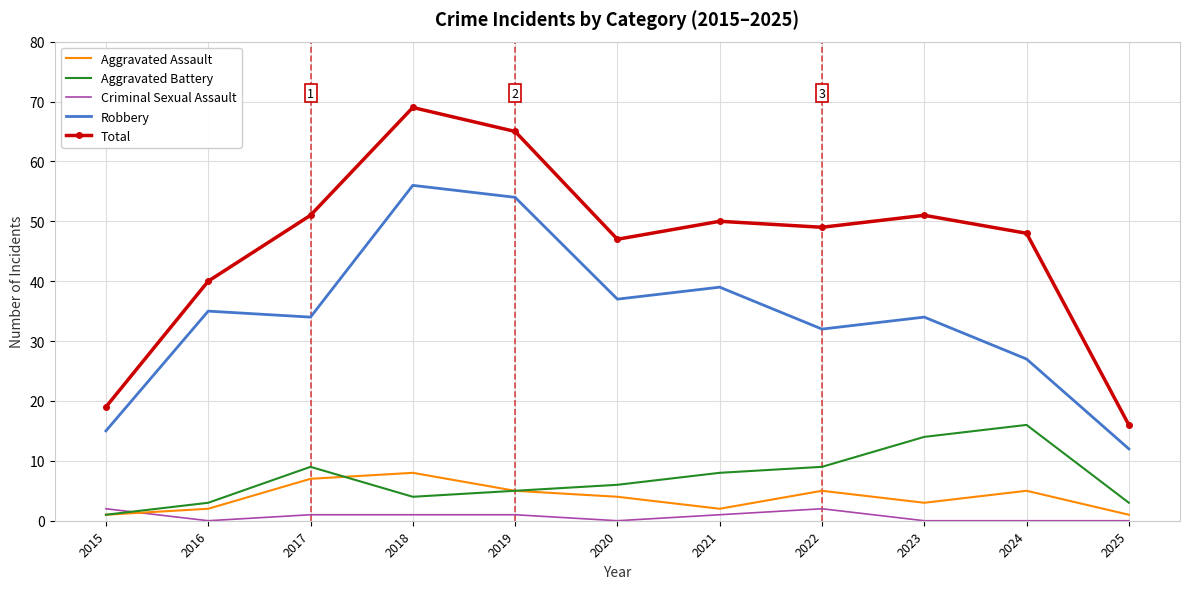

What is the sum of all Aggravated Battery values?

78